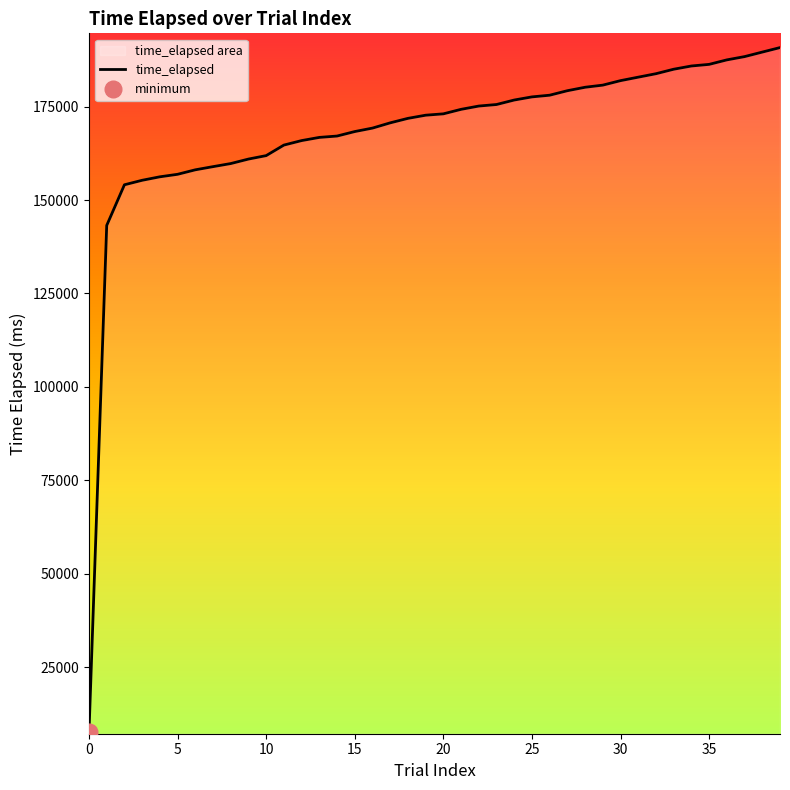

Does the chart have visible grid lines?

No